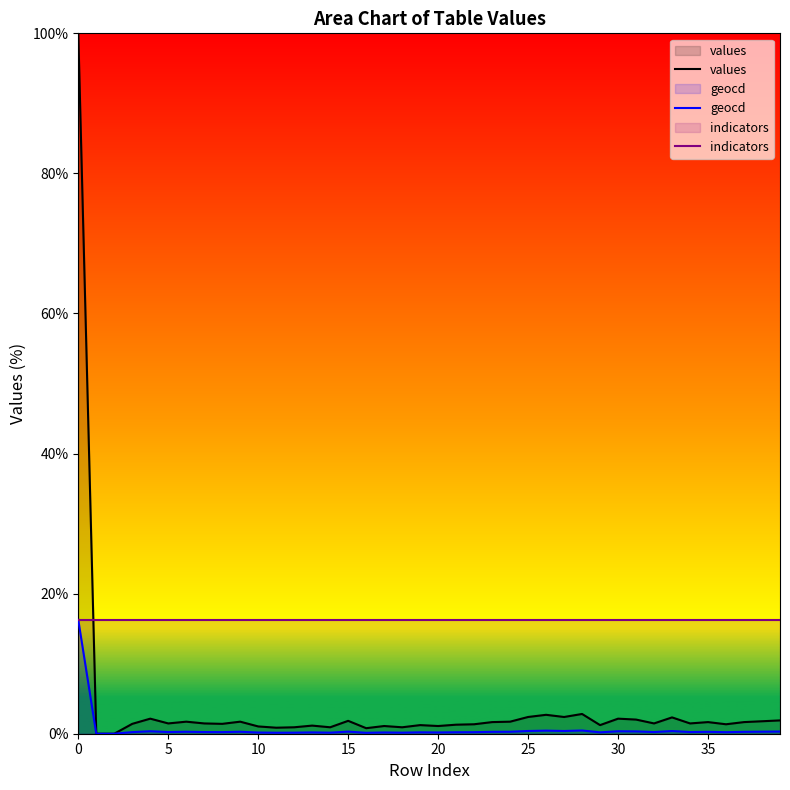

What are all the series names shown in the legend?

values, geocd, indicators